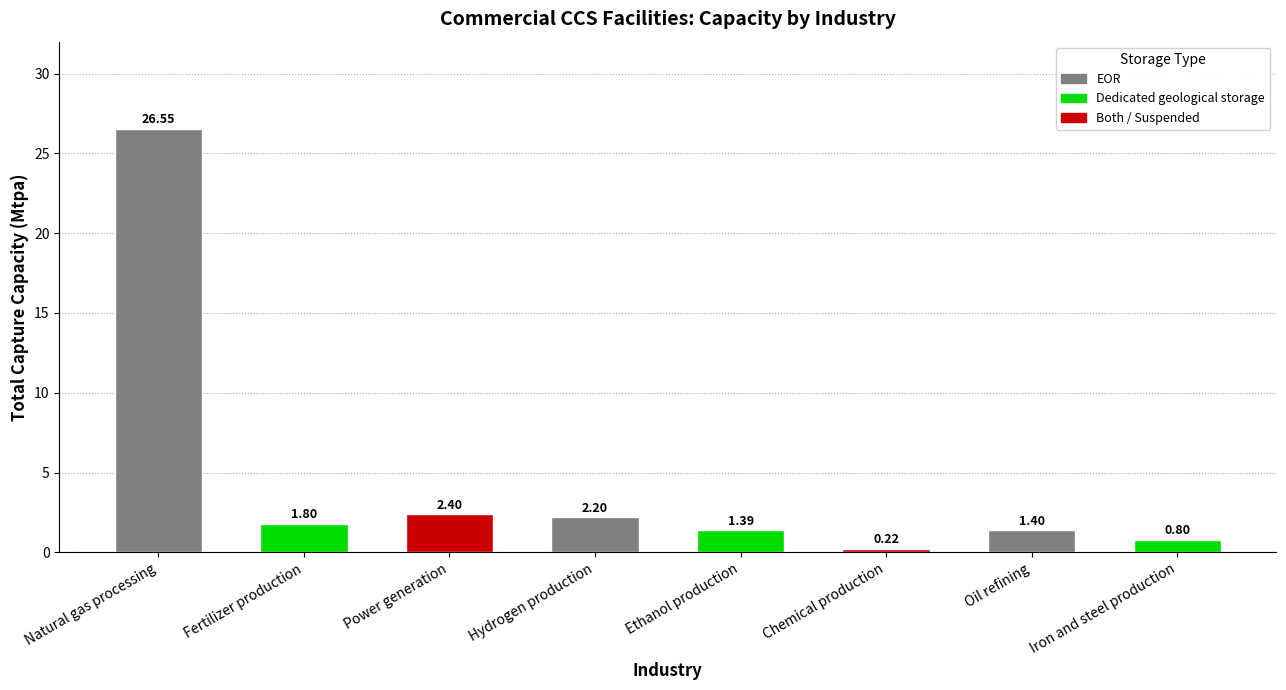

What is the label of the 1st bar from the left?

Natural gas processing